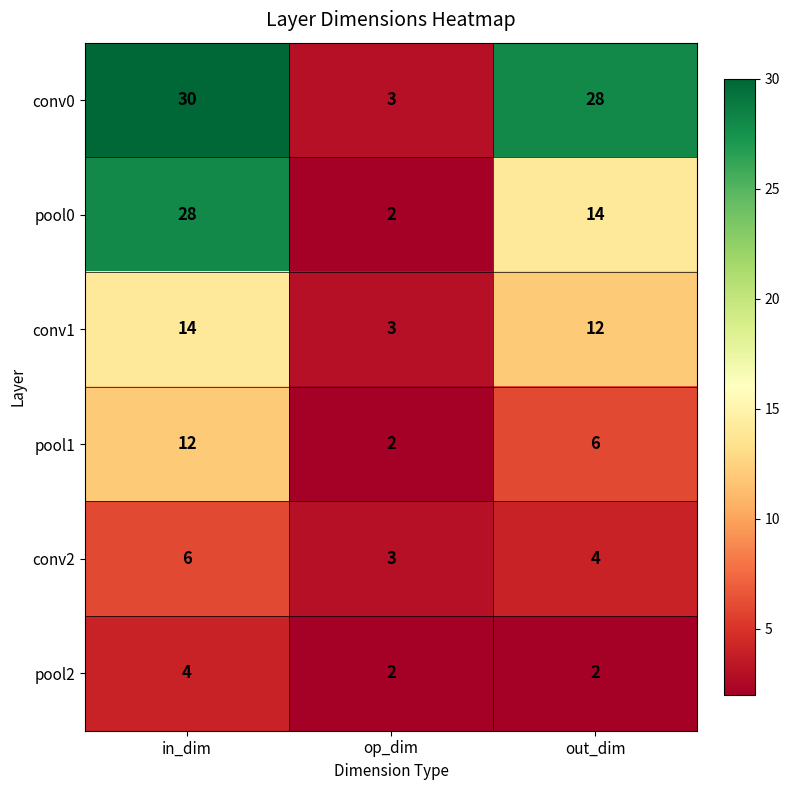

True or false: pool2 has a value of 3 at op_dim.

False